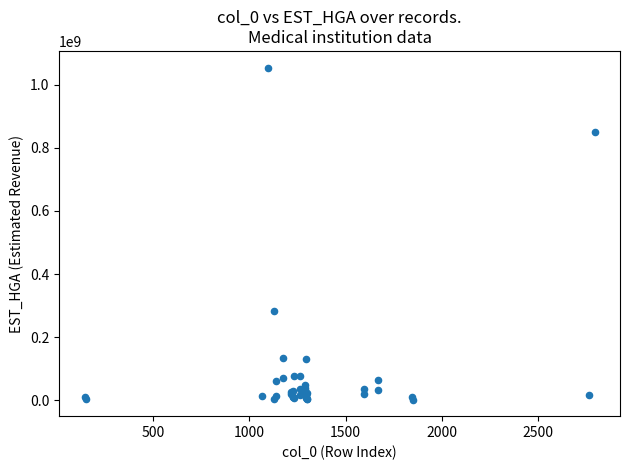

What Y value in the scatter plot is closest to 528272294?

283655491